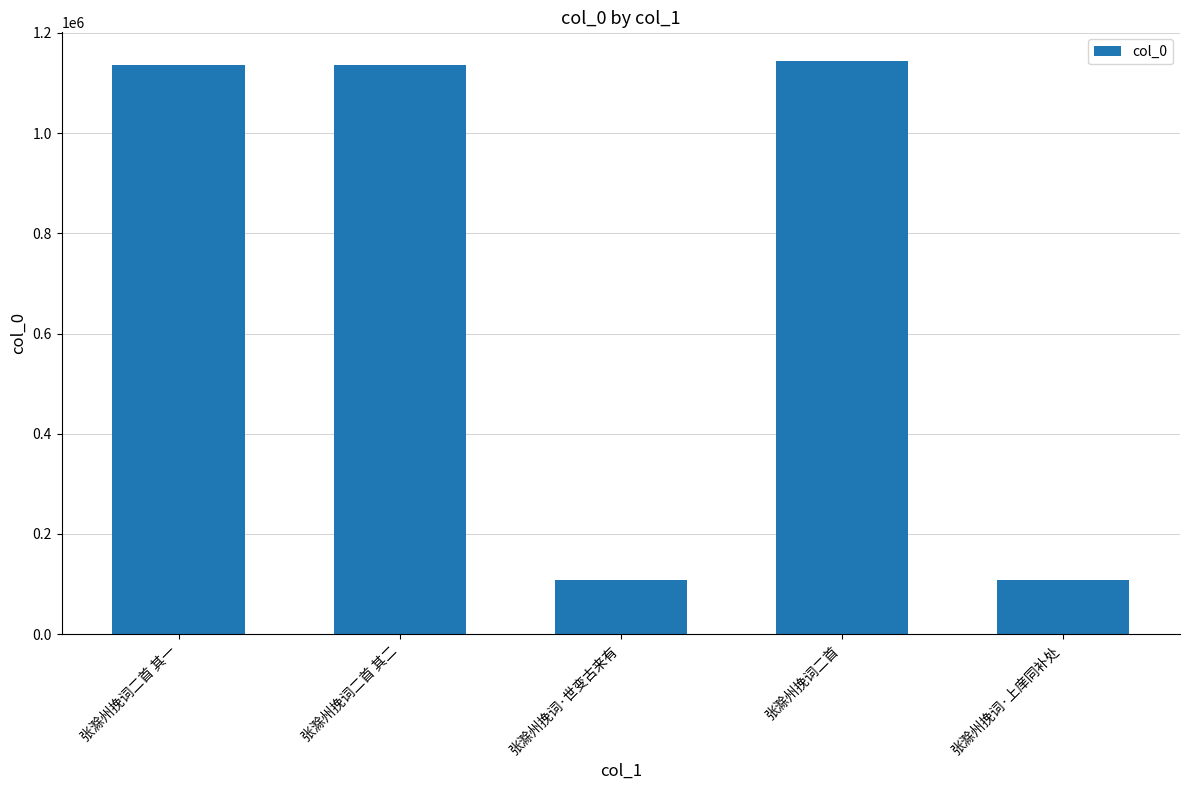

What is the greatest value displayed?

1143800